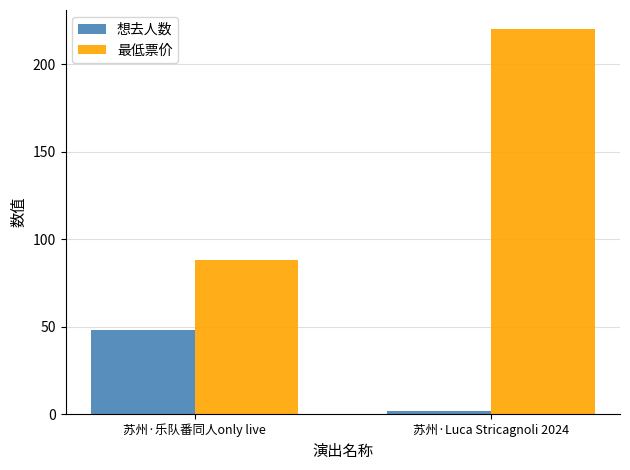

Rank the series by their average value, from highest to lowest.

最低票价, 想去人数